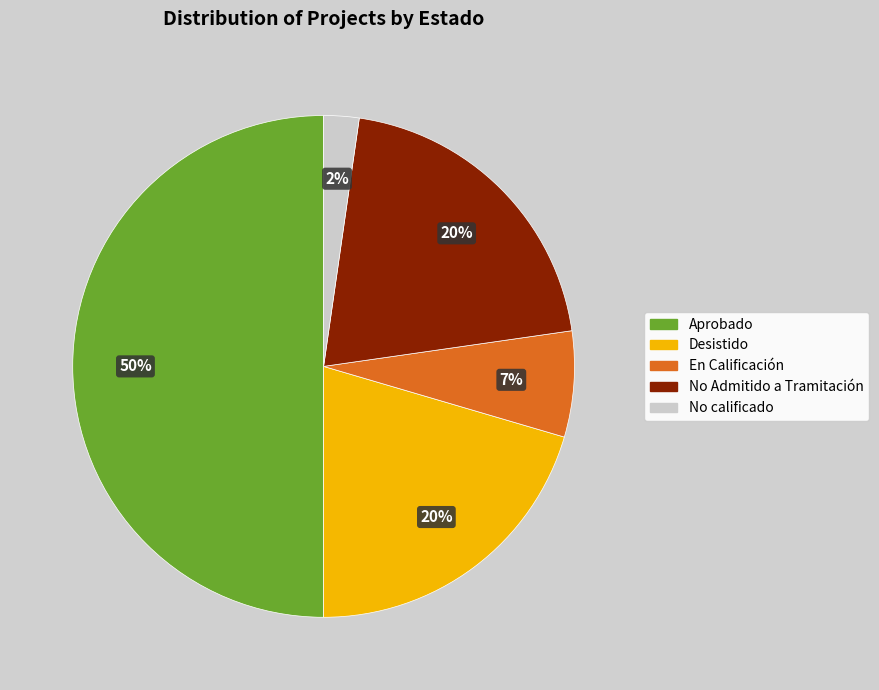

What percentage is the No calificado slice, to the nearest percent?

2%